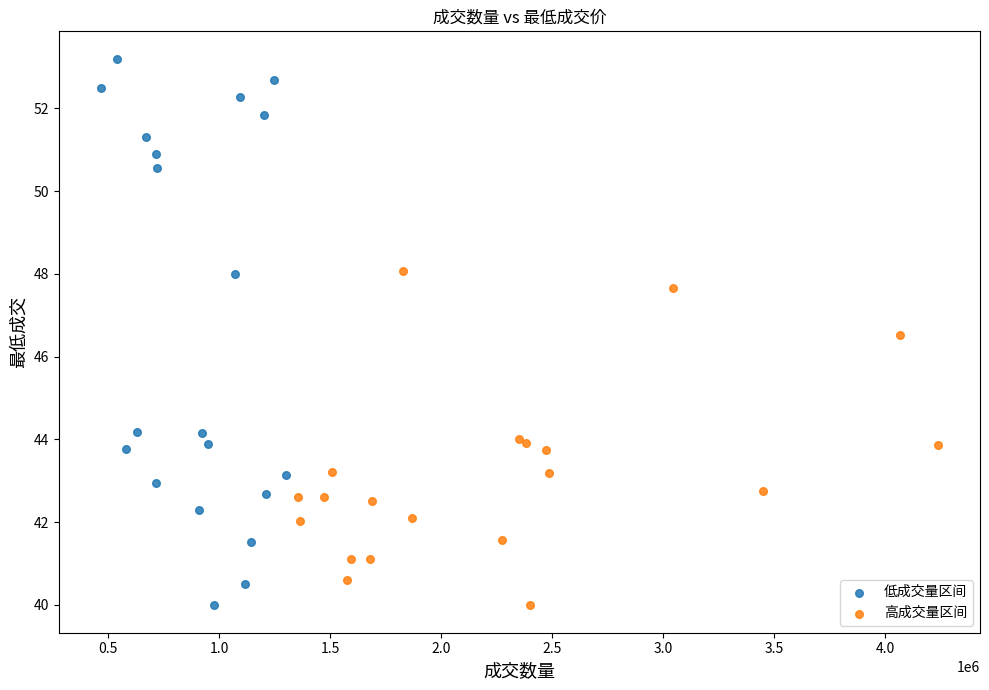

Which series reaches the maximum Y coordinate?

低成交量区间